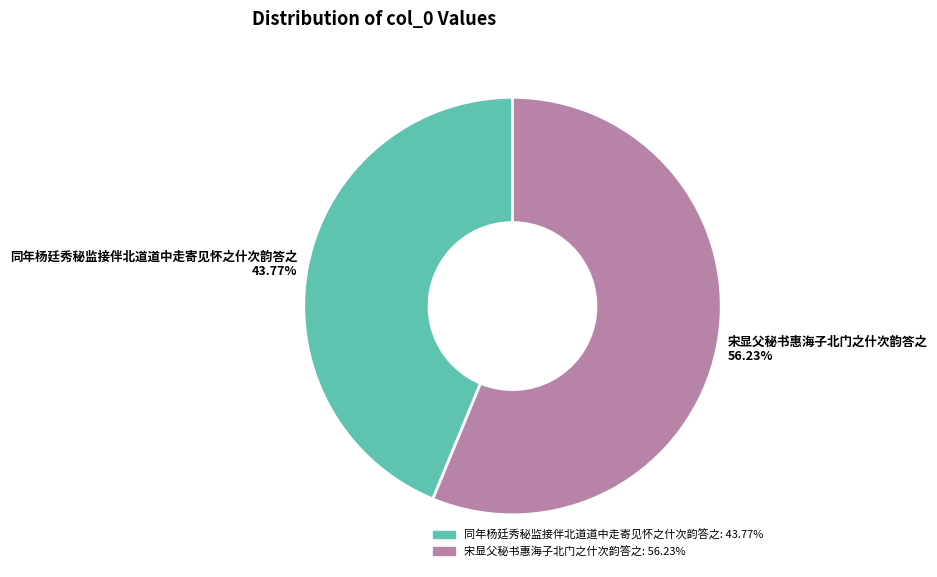

To the nearest percent, what portion does 同年杨廷秀秘监接伴北道道中走寄见怀之什次韵答之 represent?

44%